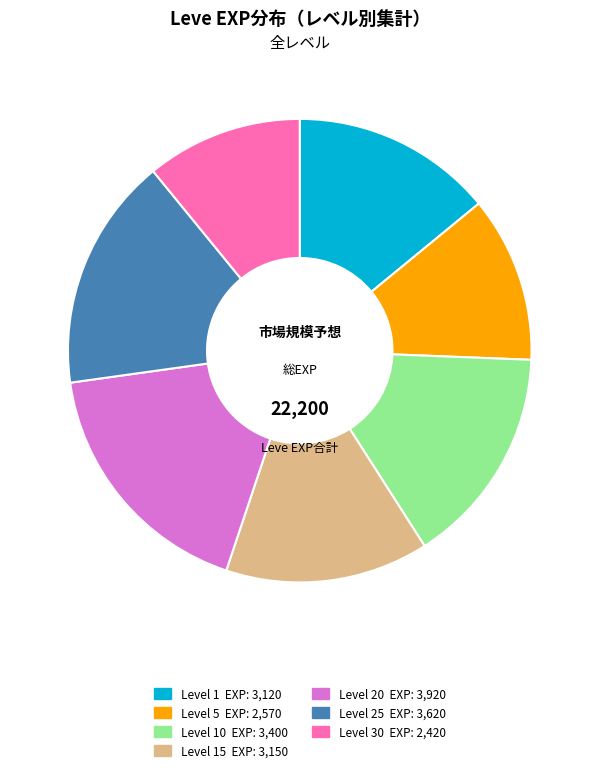

Is there any slice that represents more than half of the pie?

No